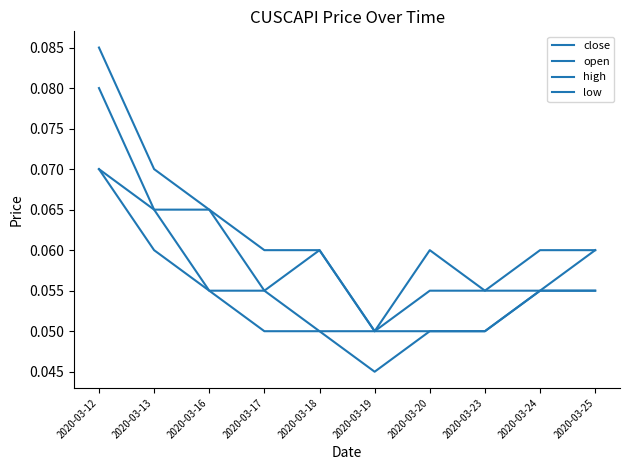

In open, how many points are lower than both neighbors (excluding endpoints)?

1